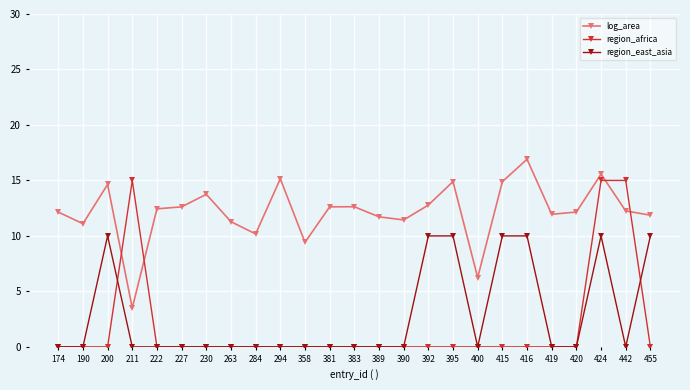

How many categories are shown in the chart?

25